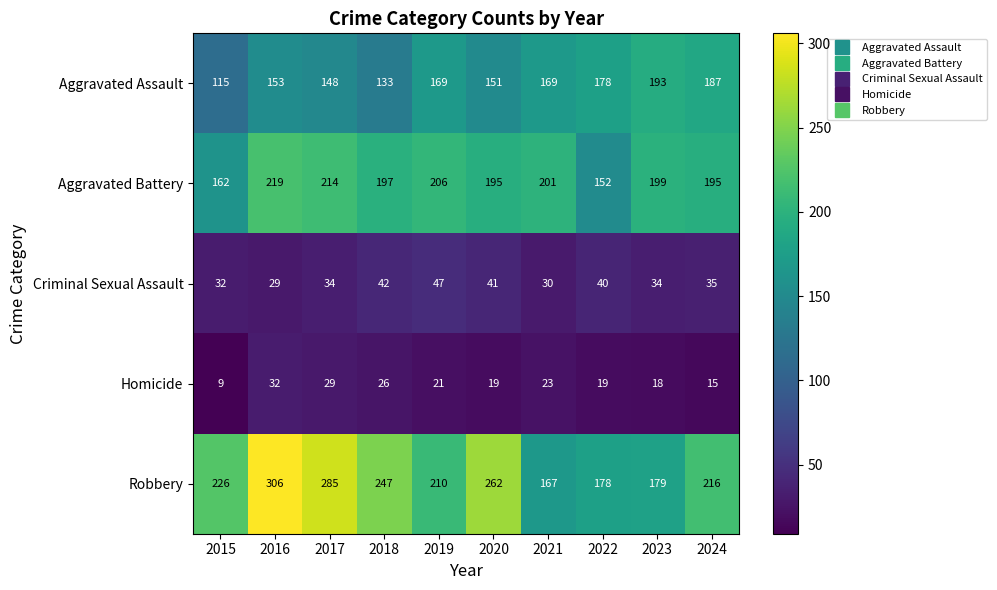

List the series in order of their peak value, highest first.

Robbery, Aggravated Battery, Aggravated Assault, Criminal Sexual Assault, Homicide